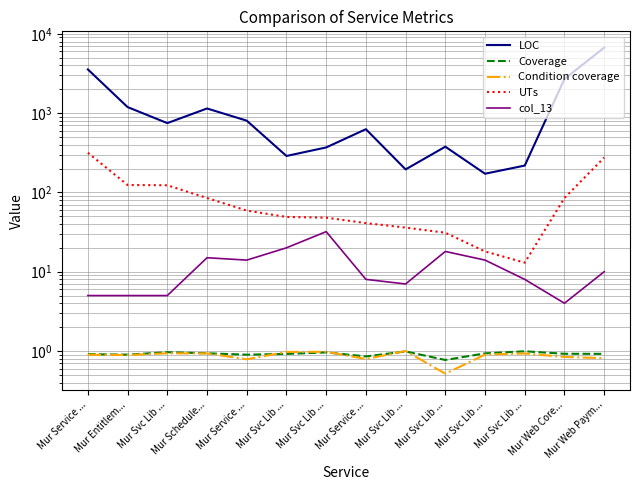

Is it true that LOC equals 456.1 at Mur Entitlem...?

False